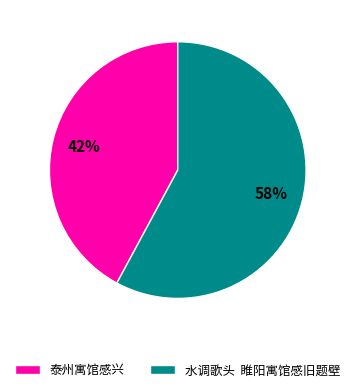

Do 泰州寓馆感兴 and 水调歌头 睢阳寓馆感旧题壁 together represent more than half of the pie?

Yes